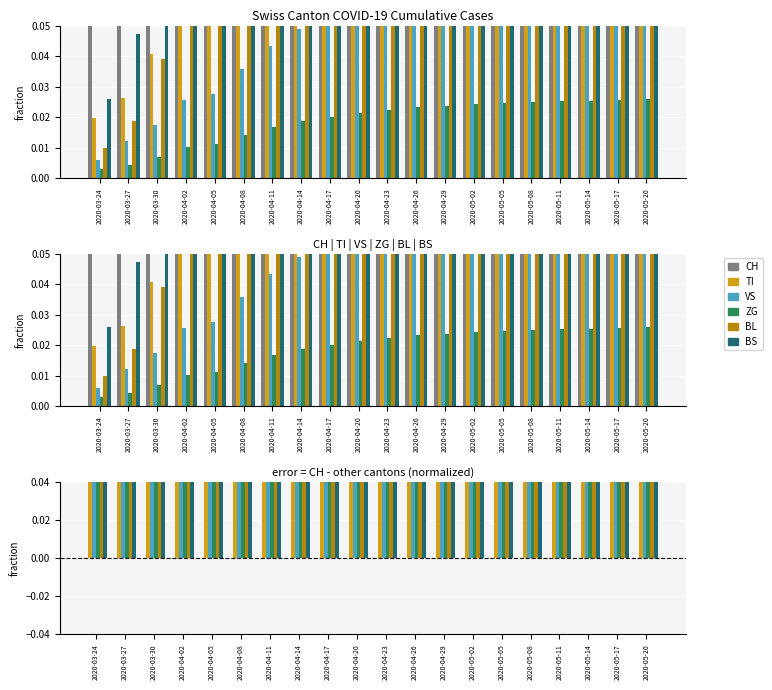

What is the label of the 20th bar from the left?

2020-05-20